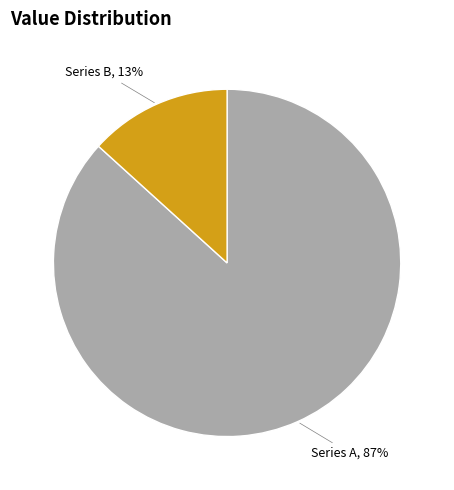

To the nearest percent, what is the average slice percentage?

50%